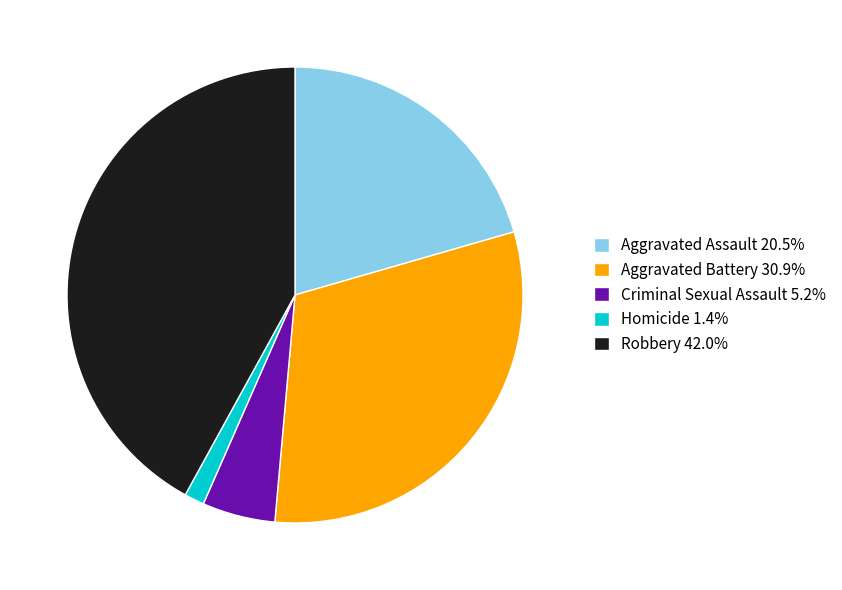

The Homicide slice represents 1% of the pie. True or false?

True